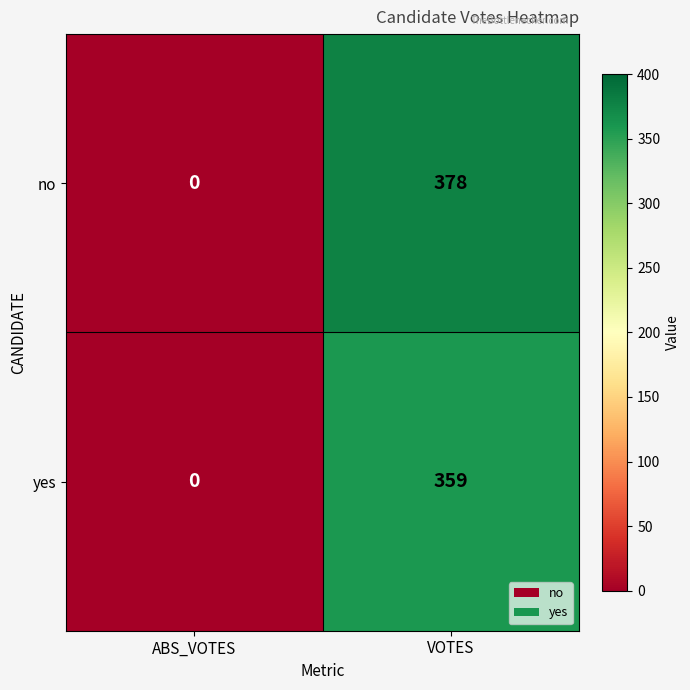

Which series has the largest total across all categories?

no